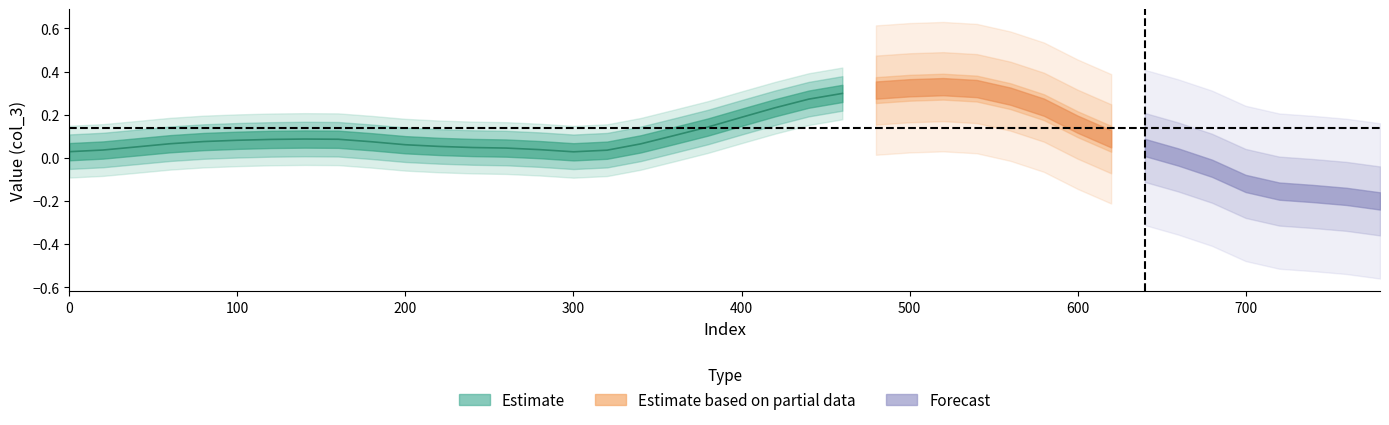

What is the greatest value displayed?

0.3